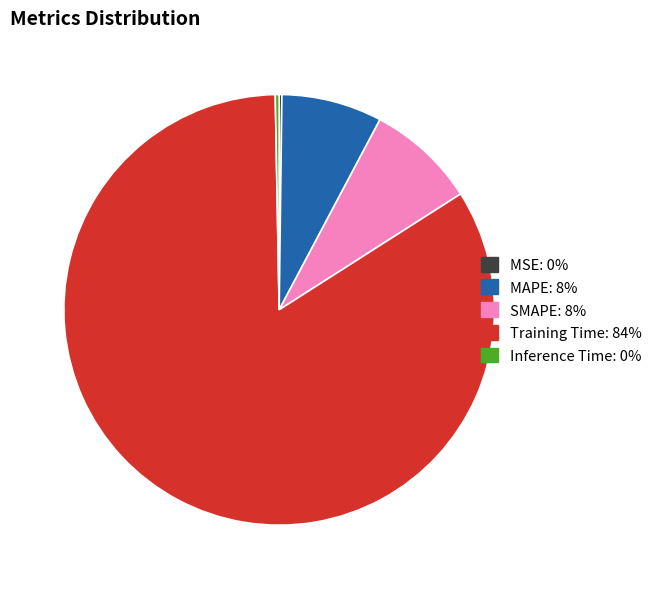

What is the largest slice in the pie chart?

Training Time